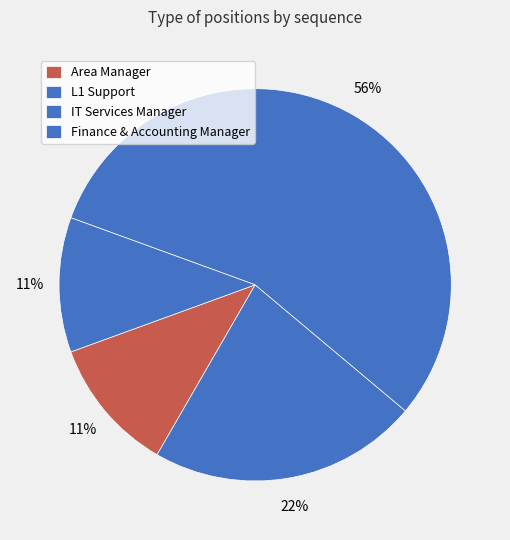

How many segments does this pie chart have?

4